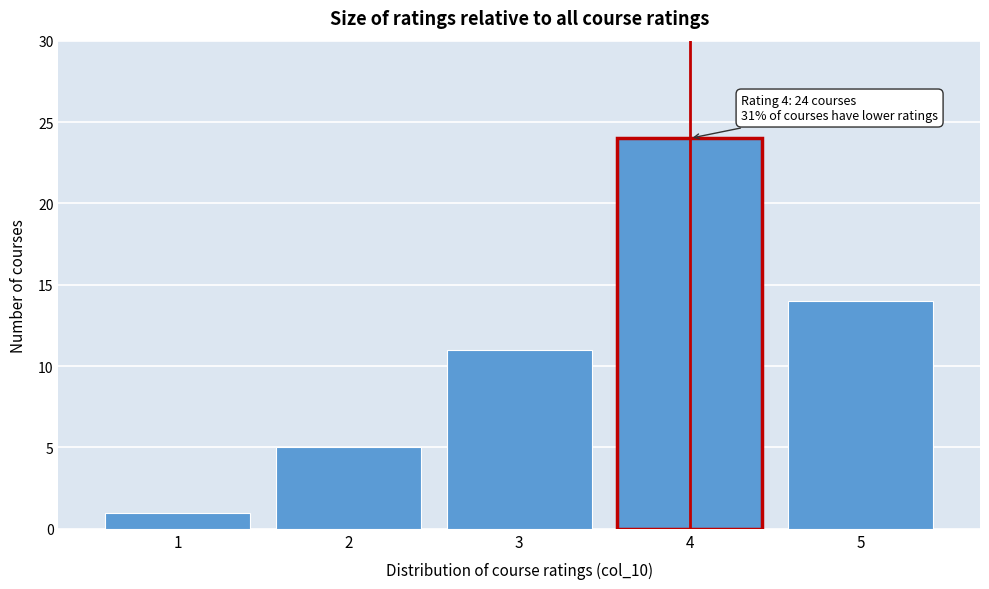

Over which range of the x-axis is the bar tallest?

3.5 to 4.5